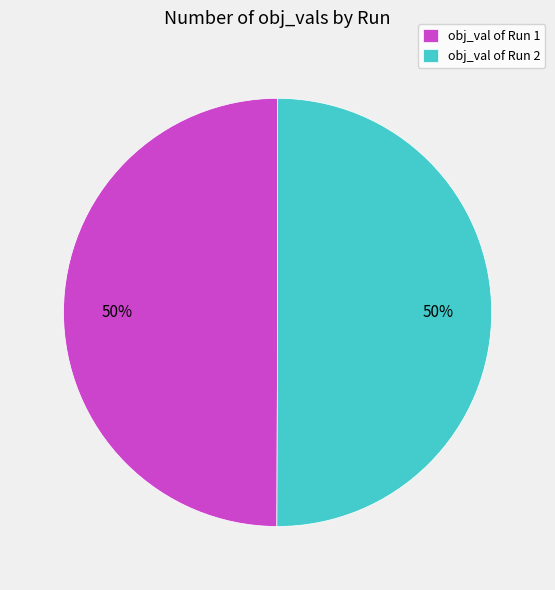

The obj_val of Run 1 slice represents 62% of the pie. True or false?

False